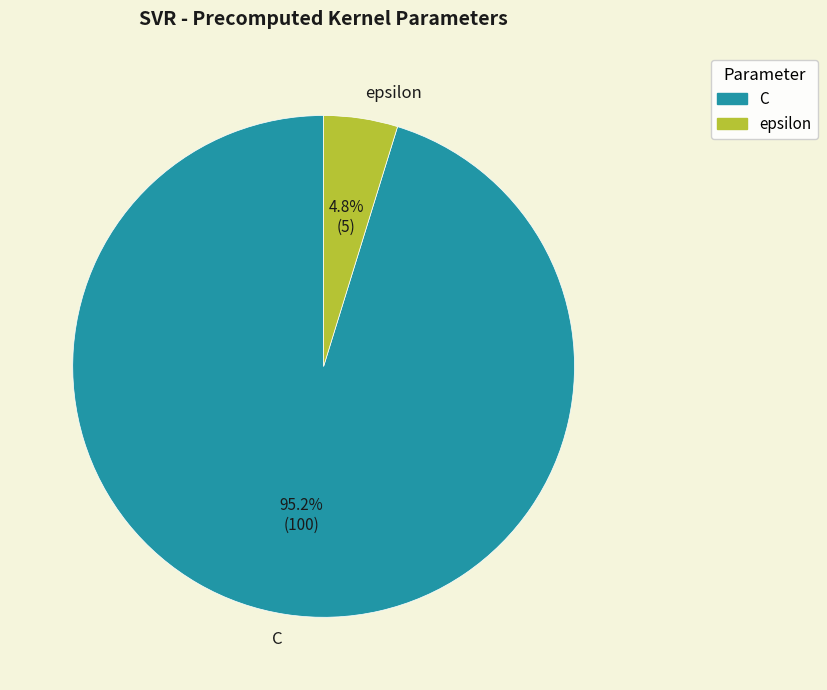

Is it true that epsilon is 16% of the pie?

False